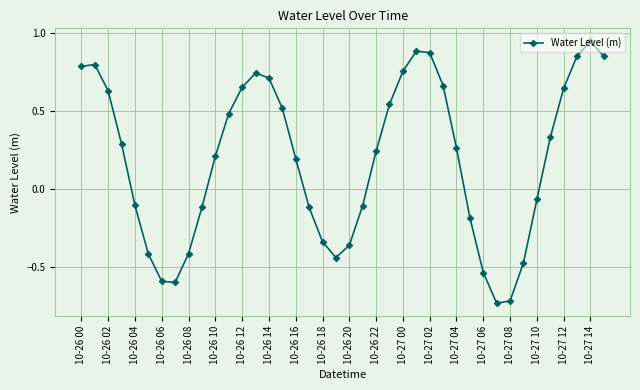

True or false: there are more than 1 points higher than both neighbors.

True